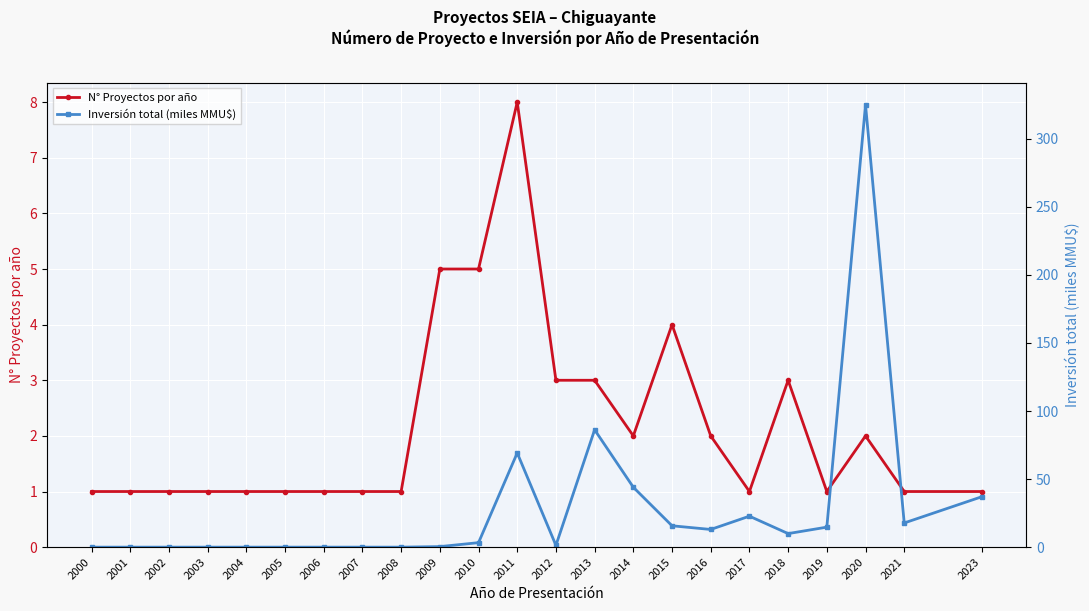

Reading left to right, list all the values displayed in this chart.

N° Proyectos por año: 2000=1.0	2001=1.0	2002=1.0	2003=1.0	2004=1.0	2005=1.0	2006=1.0	2007=1.0	2008=1.0	2009=5.0	2010=5.0	2011=8.0	2012=3.0	2013=3.0	2014=2.0	2015=4.0	2016=2.0	2017=1.0	2018=3.0	2019=1.0	2020=2.0	2021=1.0	2023=1.0
Inversión total (miles MMU$): 2000=0.0	2001=0.0	2002=0.0	2003=0.0	2004=0.0	2005=0.0	2006=0.0	2007=0.0	2008=0.0	2009=0.4	2010=3.3	2011=69.2	2012=1.3	2013=86.2	2014=44.0	2015=15.7	2016=13.0	2017=22.8	2018=10.0	2019=14.7	2020=325.0	2021=17.8	2023=37.0